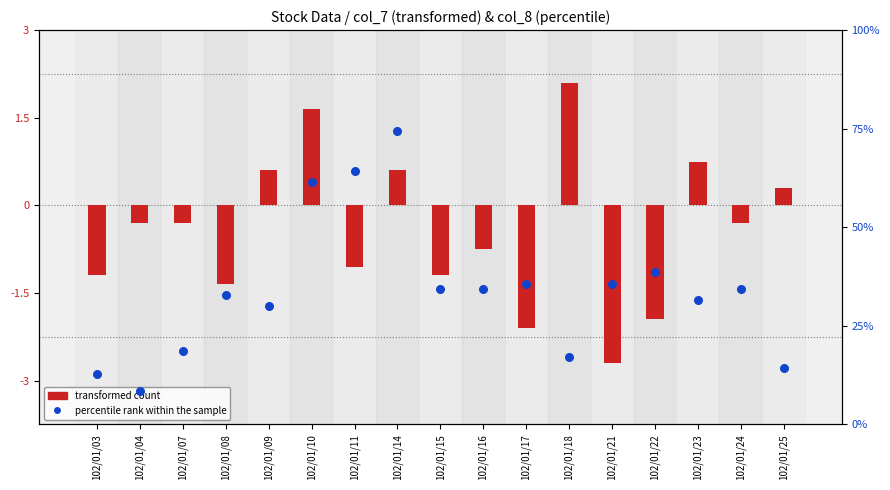

Which series reaches the minimum Y coordinate?

transformed count